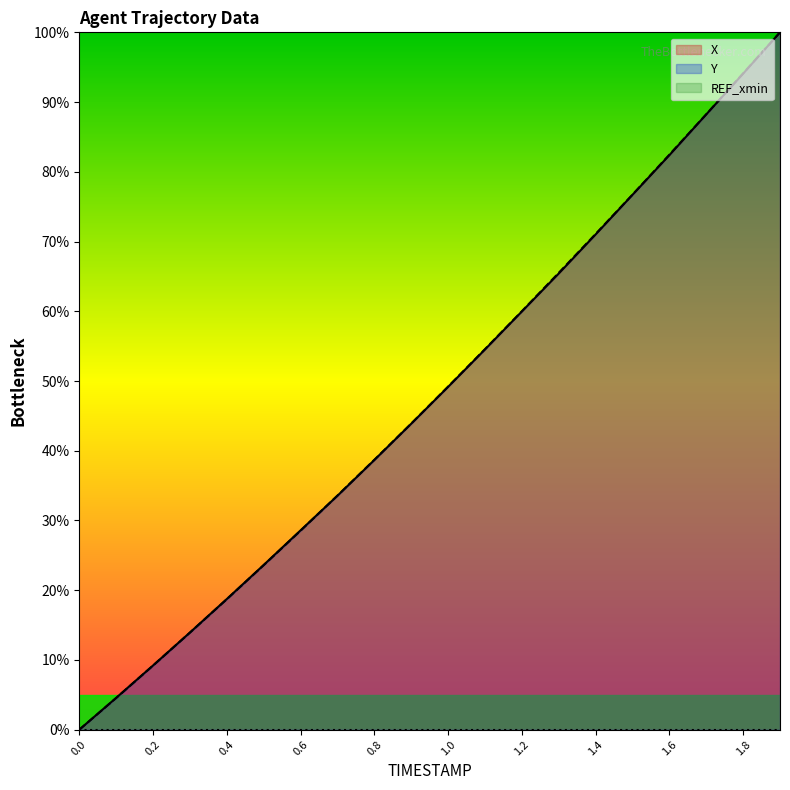

How many lines are shown in the chart?

3